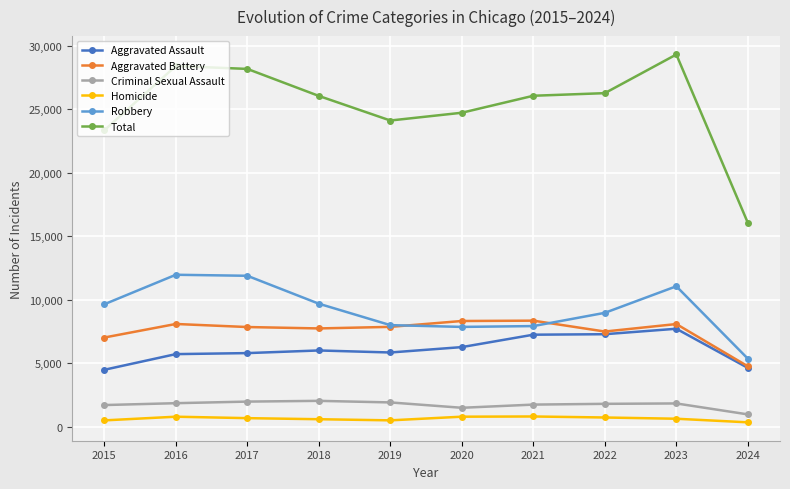

How many lines are shown in the chart?

6